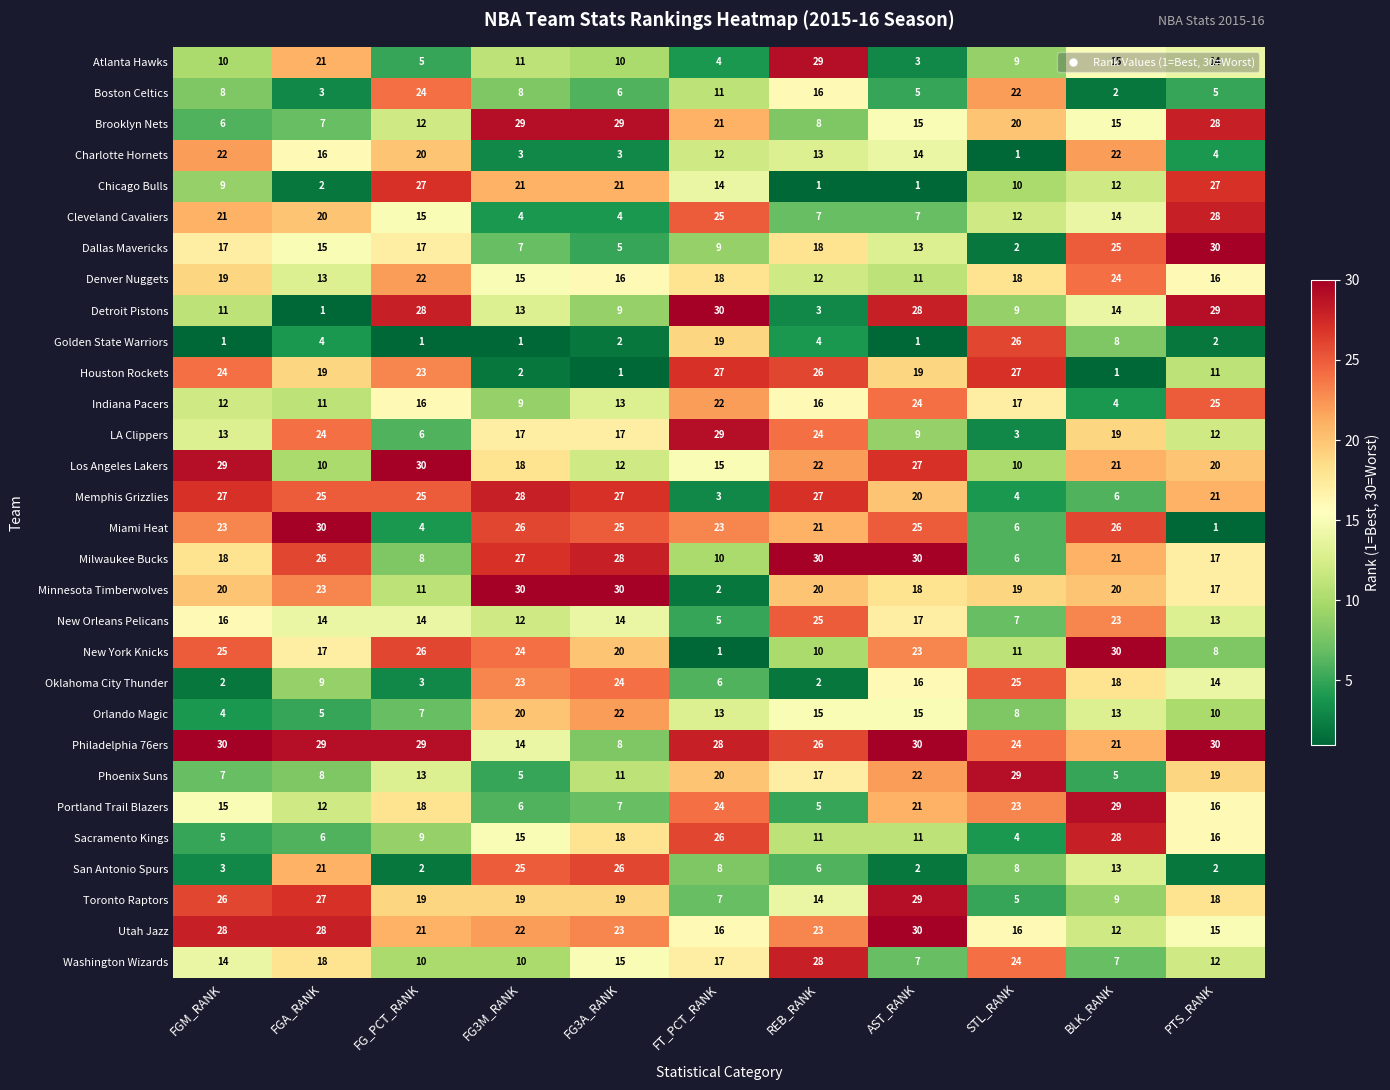

What is the difference between the highest and lowest values at PTS_RANK?

29